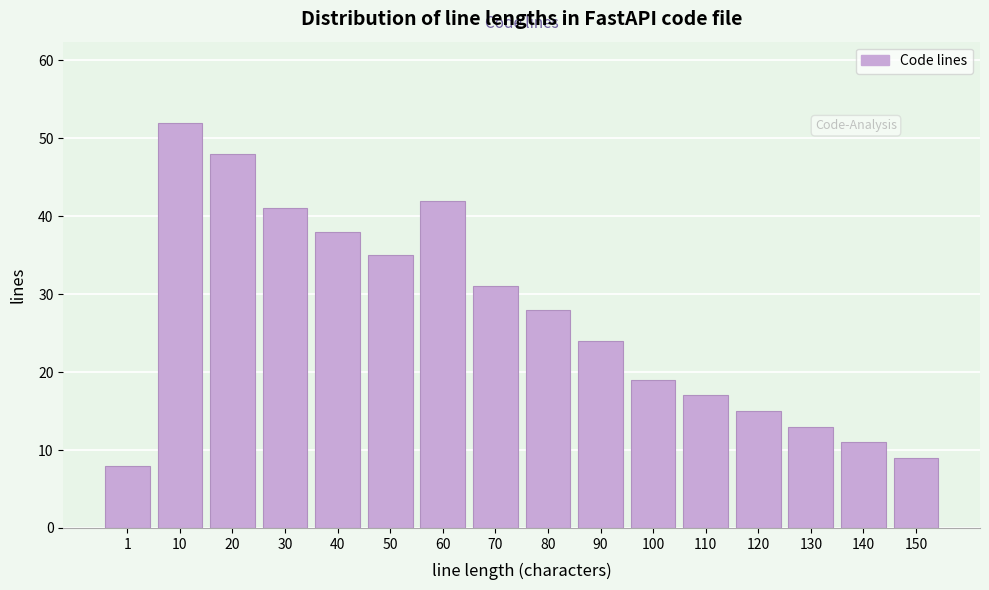

Reading left to right, list all the values displayed in this chart.

1=8	10=52	20=48	30=41	40=38	50=35	60=42	70=31	80=28	90=24	100=19	110=17	120=15	130=13	140=11	150=9